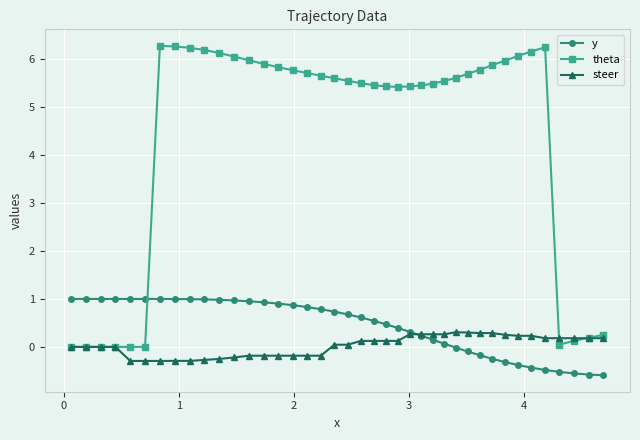

True or false: theta has more than 1 interior local peaks.

True